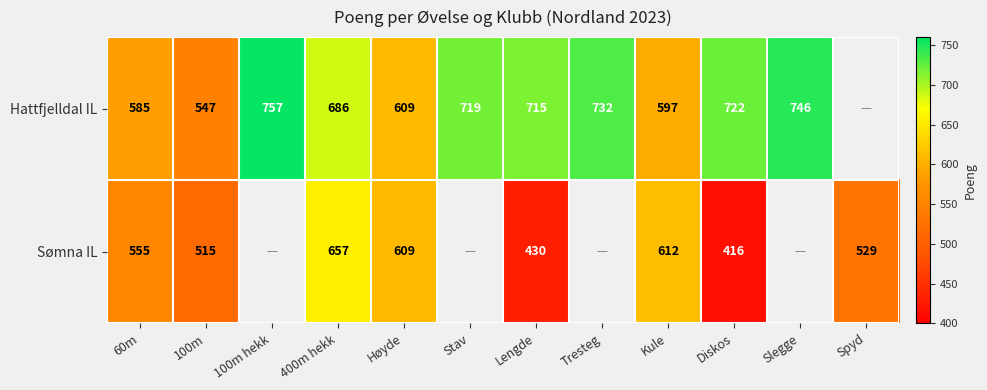

Between 100m hekk and Stav, which is larger?

100m hekk